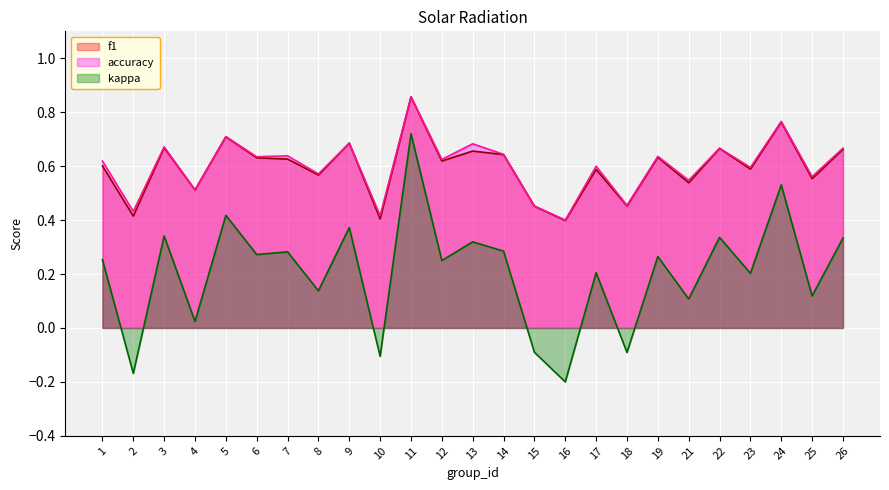

Count the number of categories in the chart.

25